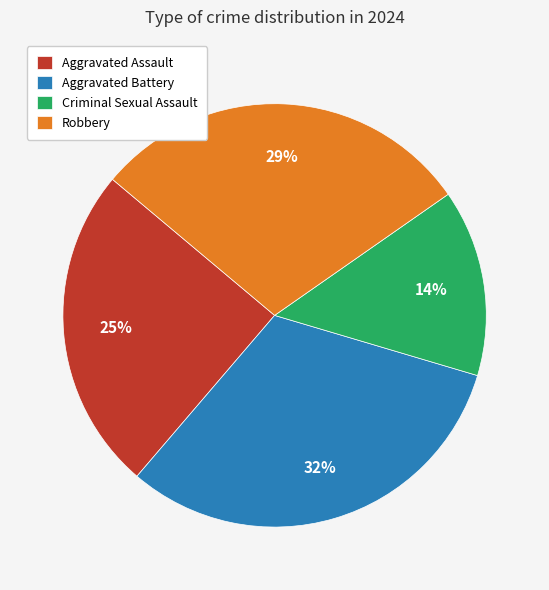

Count the number of slices in the pie.

4